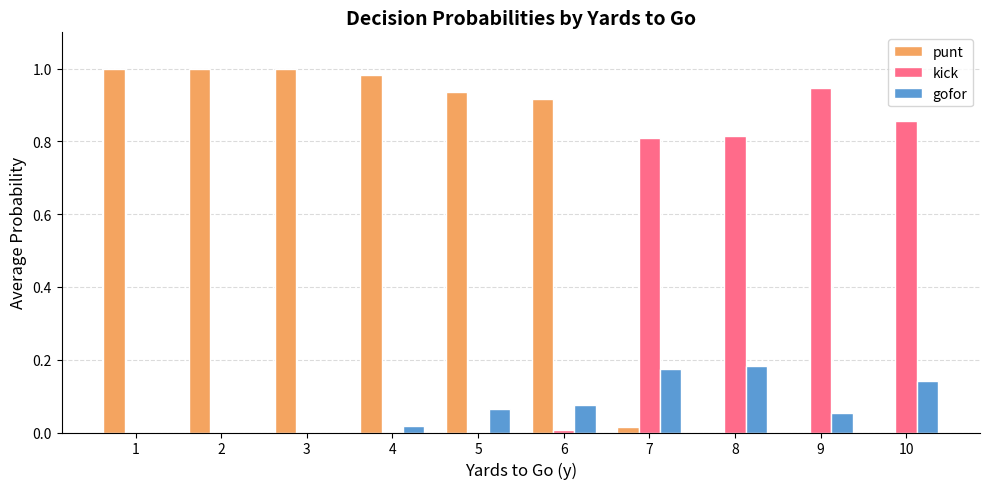

Which category has the highest value in the kick series?

9